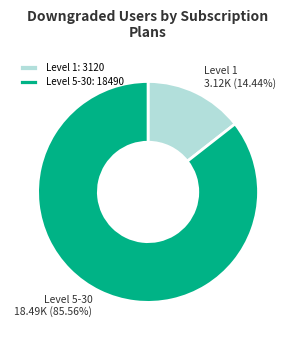

Which has a higher value, Level 1 or Level 5-30?

Level 5-30